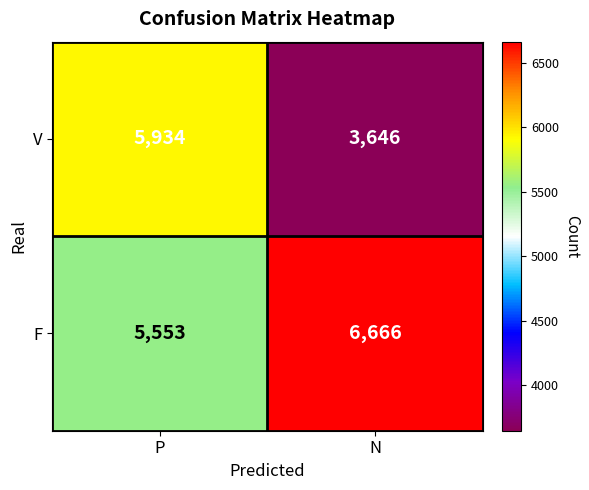

Which series changed the most between P and N?

V